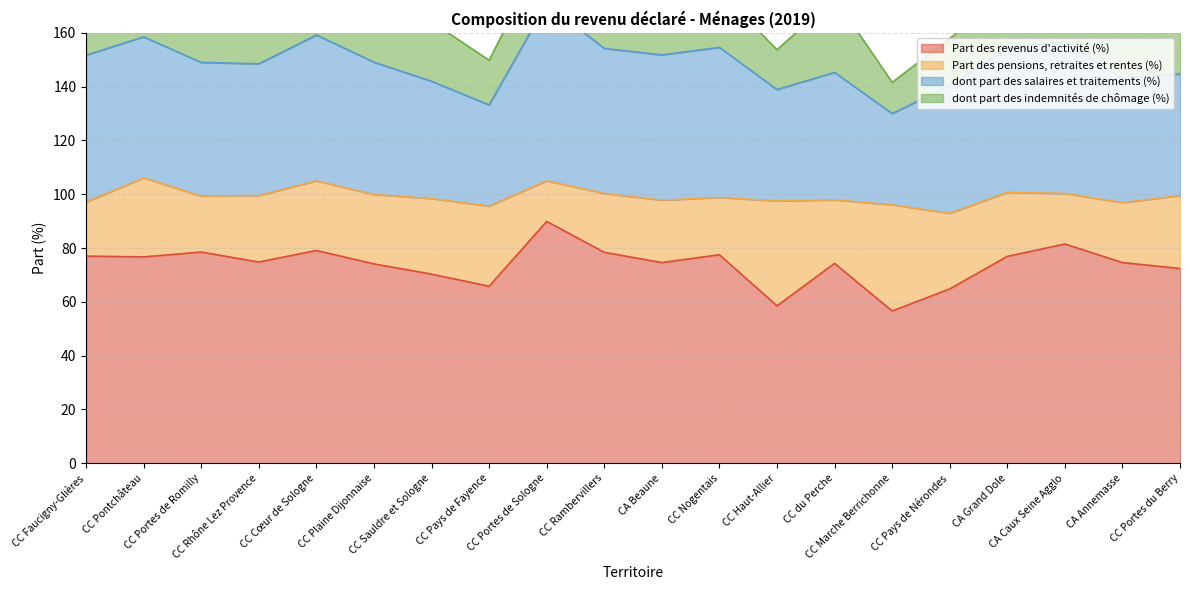

True or false: dont part des indemnités de chômage (%) has more than 1 interior local peaks.

True